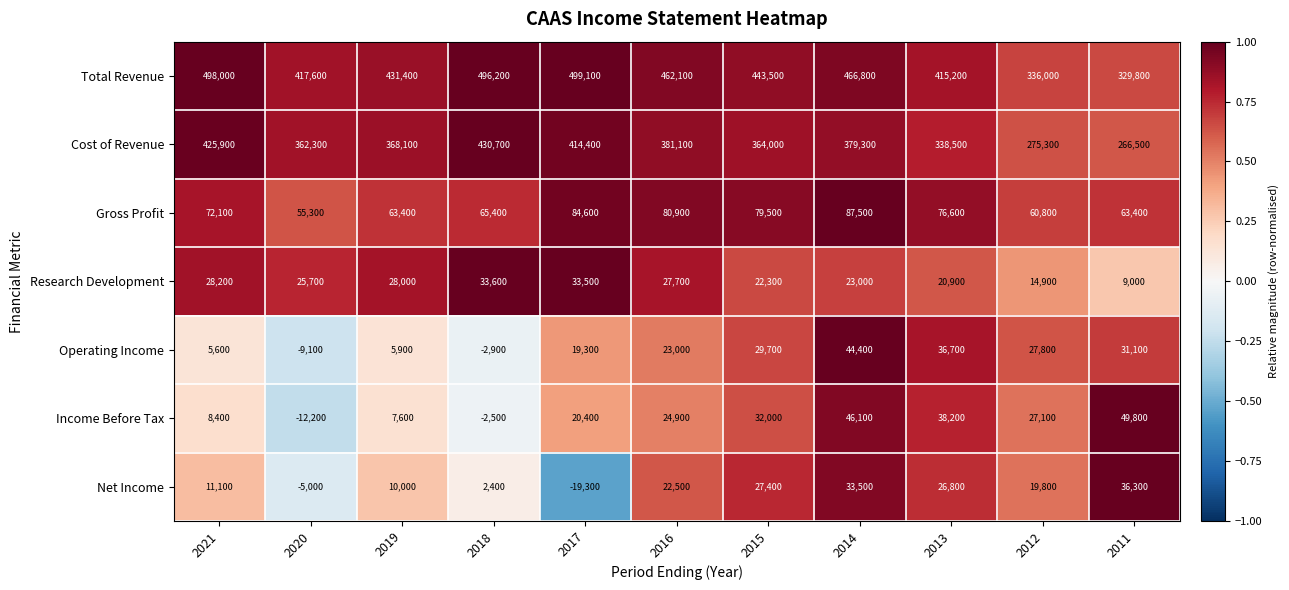

What is the sum of all Net Income values?

165500